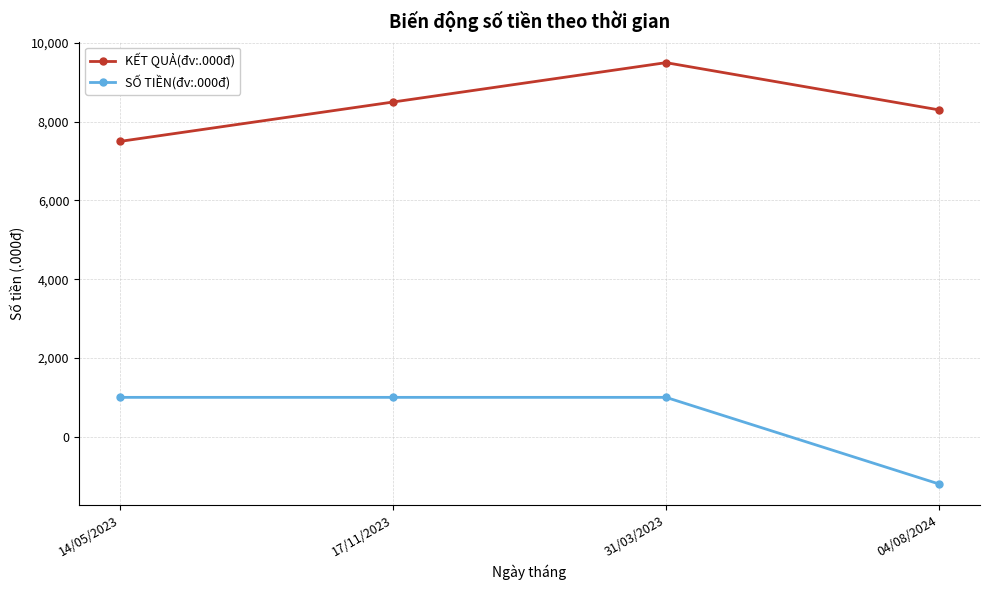

What position from the right is 17/11/2023?

3